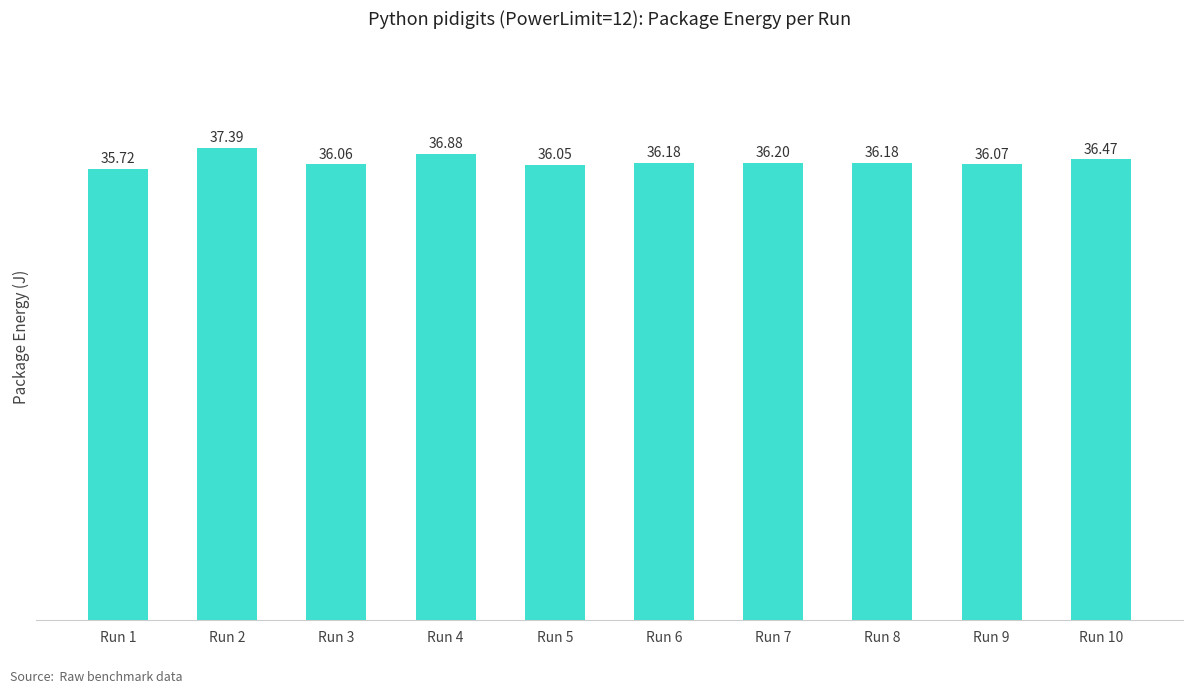

What is the minimum value shown in the chart?

35.7